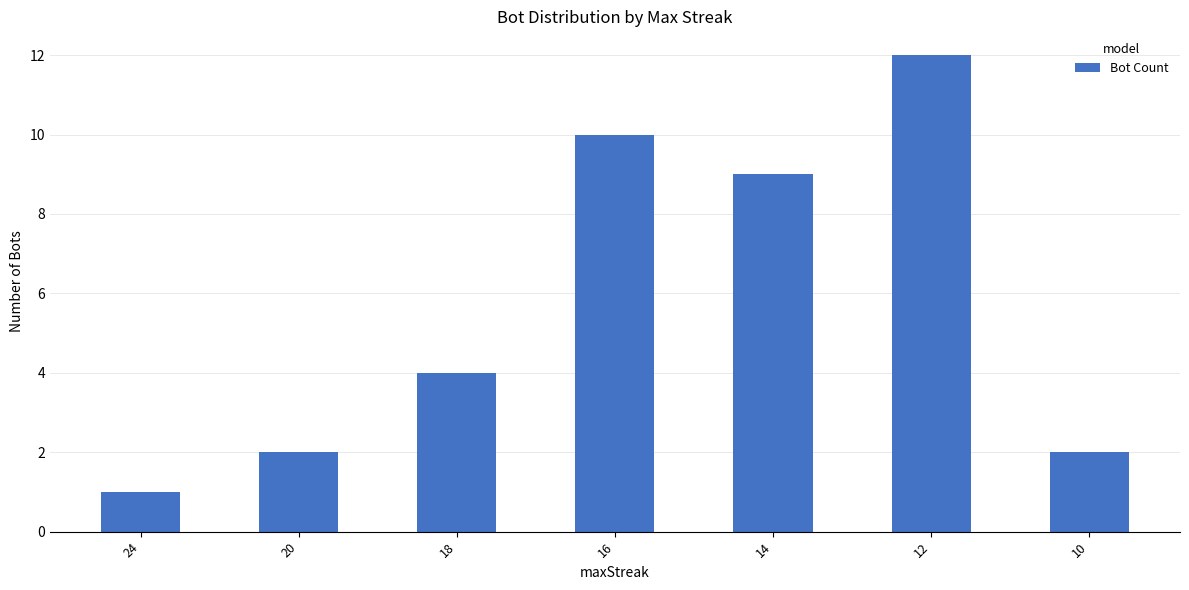

Read the value at 12, to the nearest 5.

10